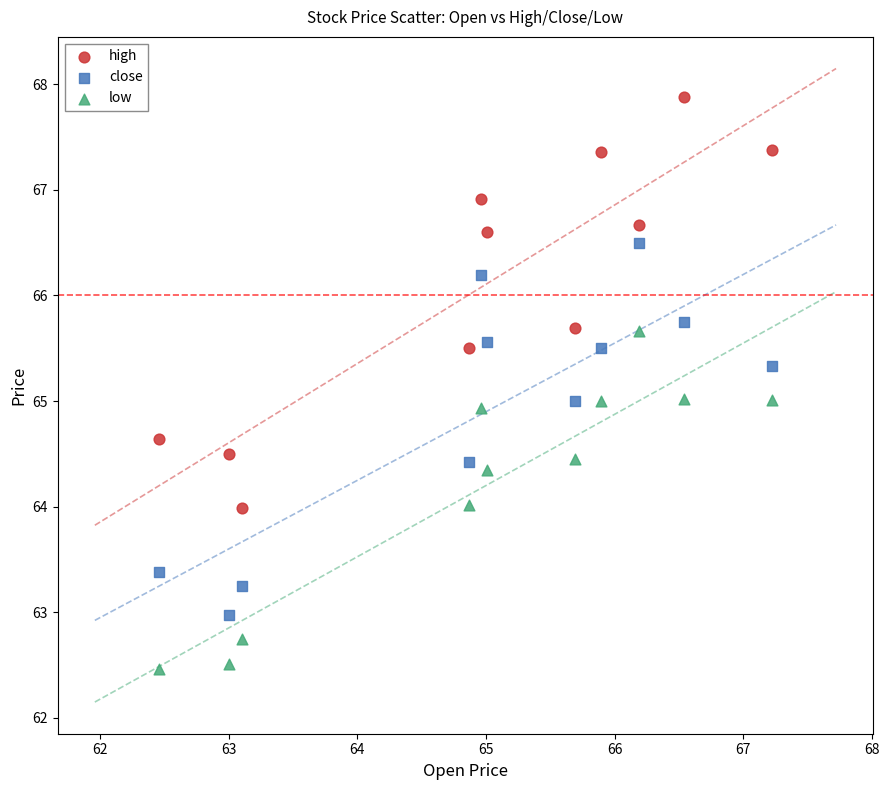

Across all data points, what is the range of Y values (max minus min)?

5.4